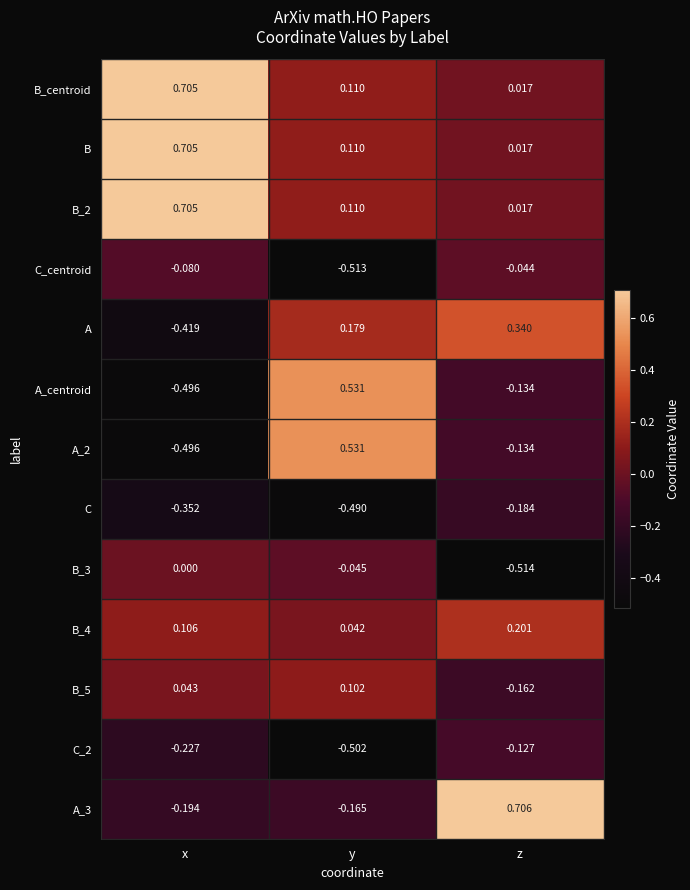

Which label corresponds to the smallest value in the chart?

z